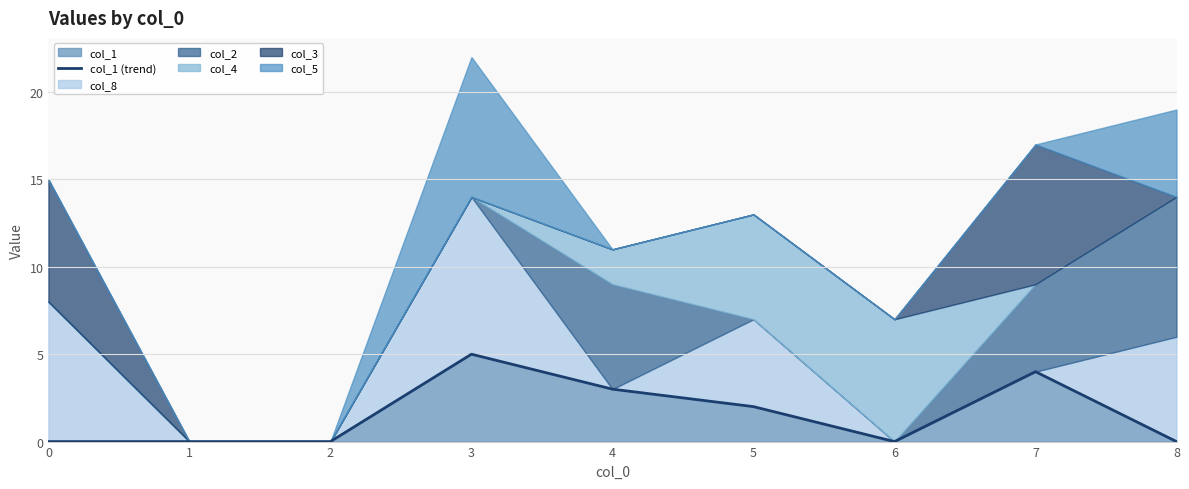

Rank the categories by value from highest to lowest.

3, 7, 4, 5, 0, 1, 2, 6, 8